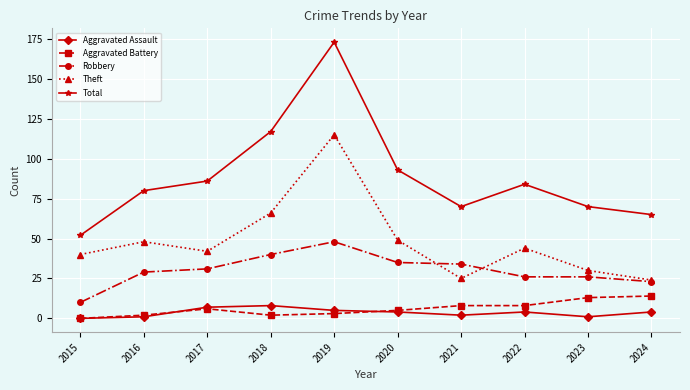

What is the spread (max minus min) of values at 2017?

80